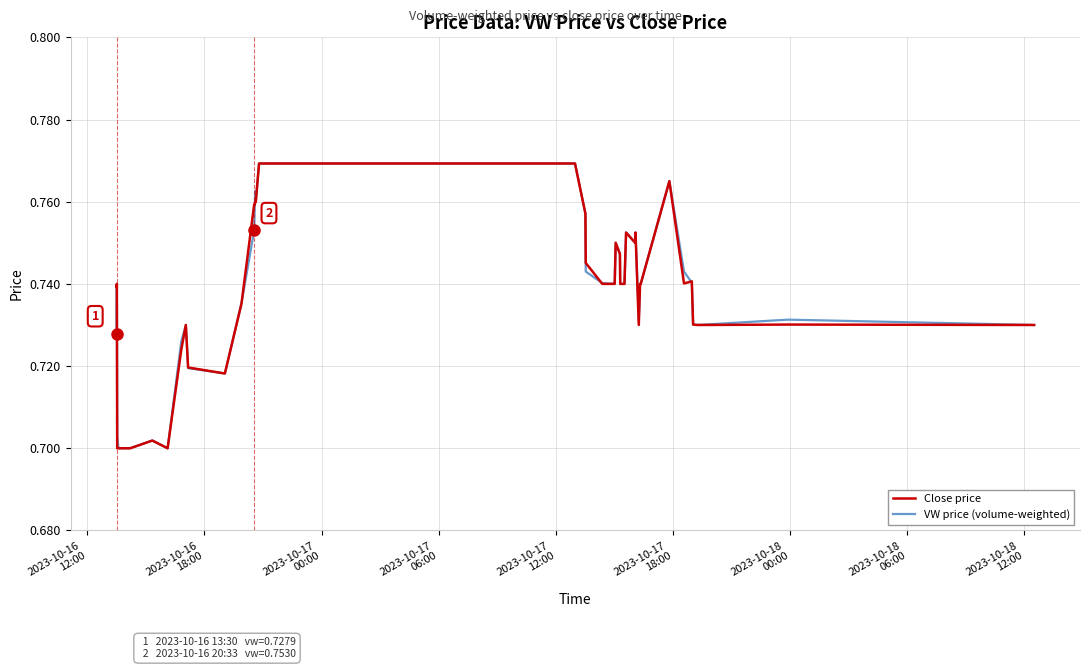

How many interior local peaks does the VW price (volume-weighted) series have?

9